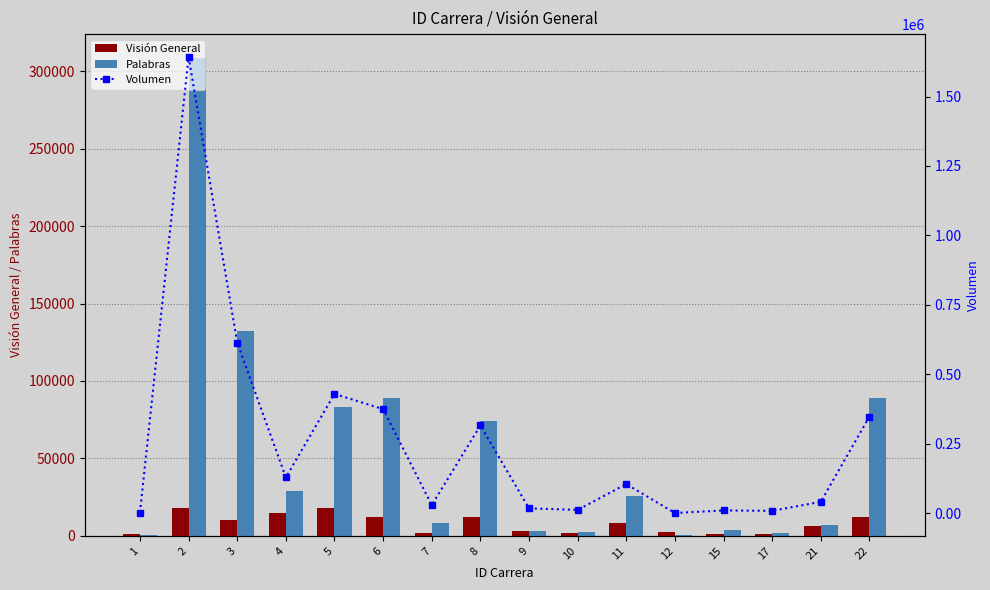

What are all the series names shown in the legend?

Visión General, Palabras, Volumen